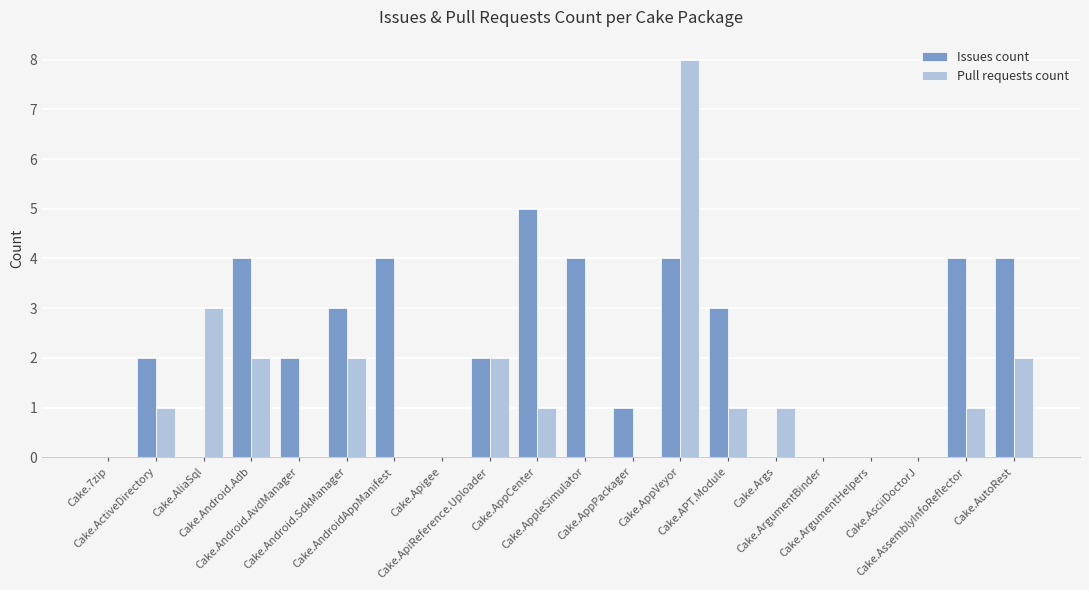

The value of Issues count at Cake.Android.AvdManager is 1. True or false?

False